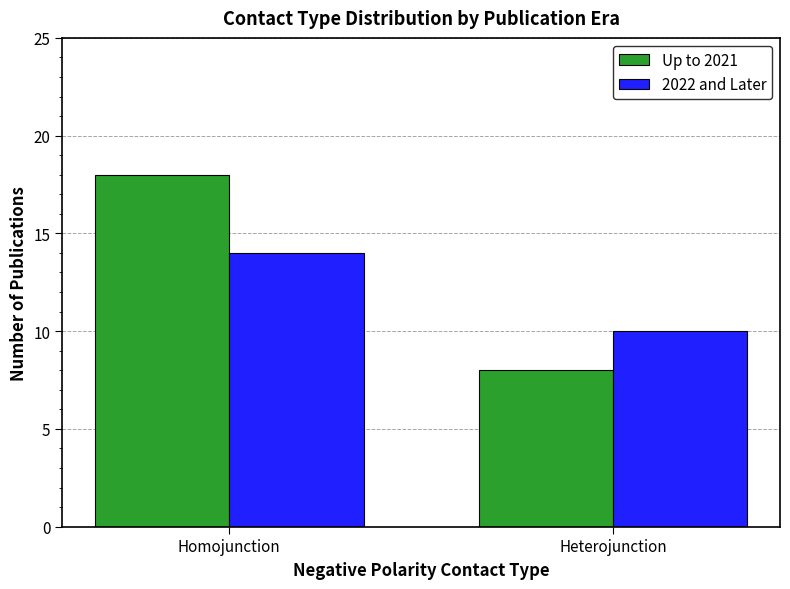

Which series has the widest spread of values?

Up to 2021